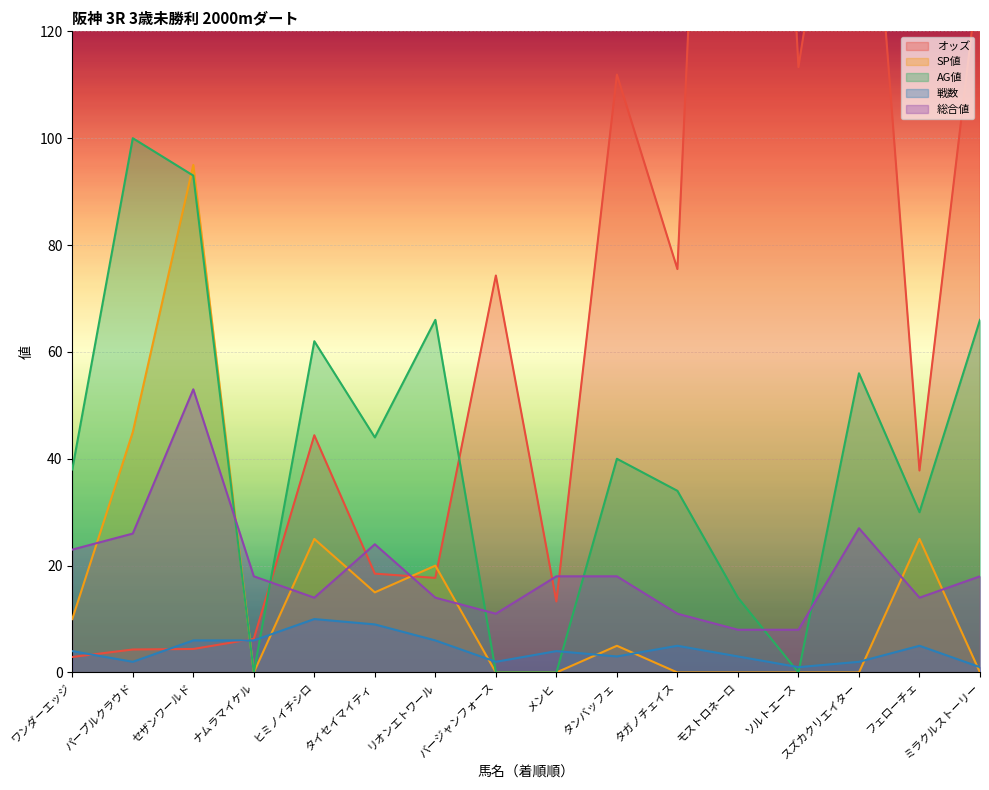

Rank the series by their maximum value, from highest to lowest.

オッズ, AG値, SP値, 総合値, 戦数